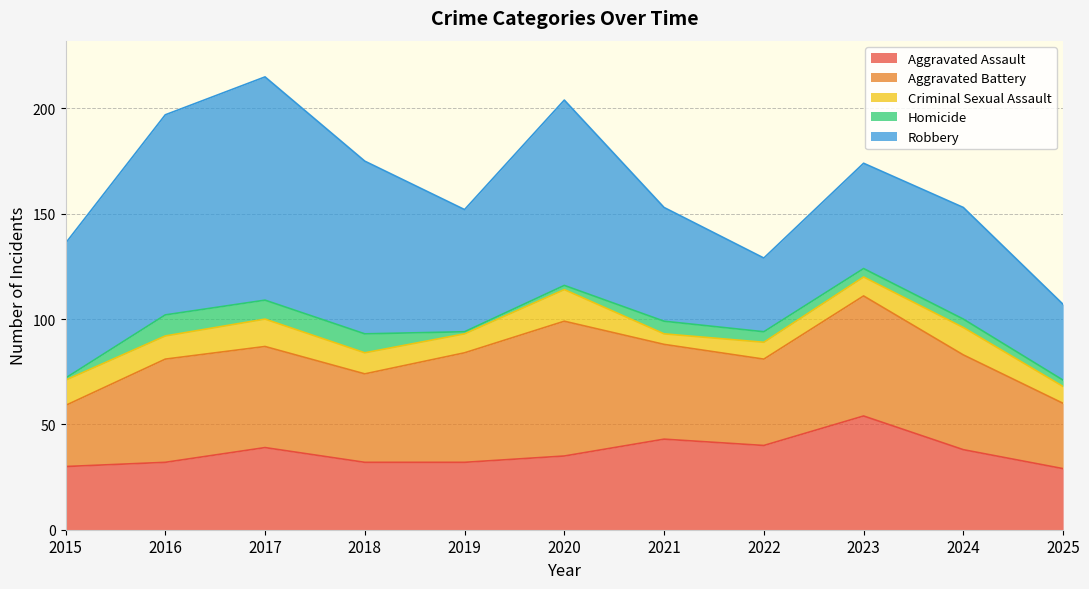

At which category is the sum across all series the highest?

2017